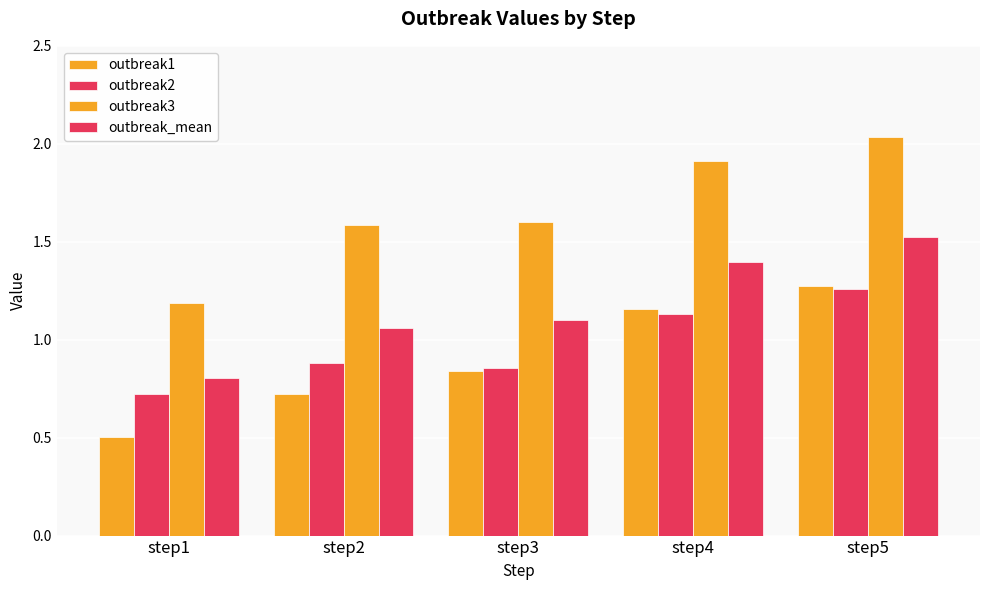

Which series changed the most between step1 and step4?

outbreak3